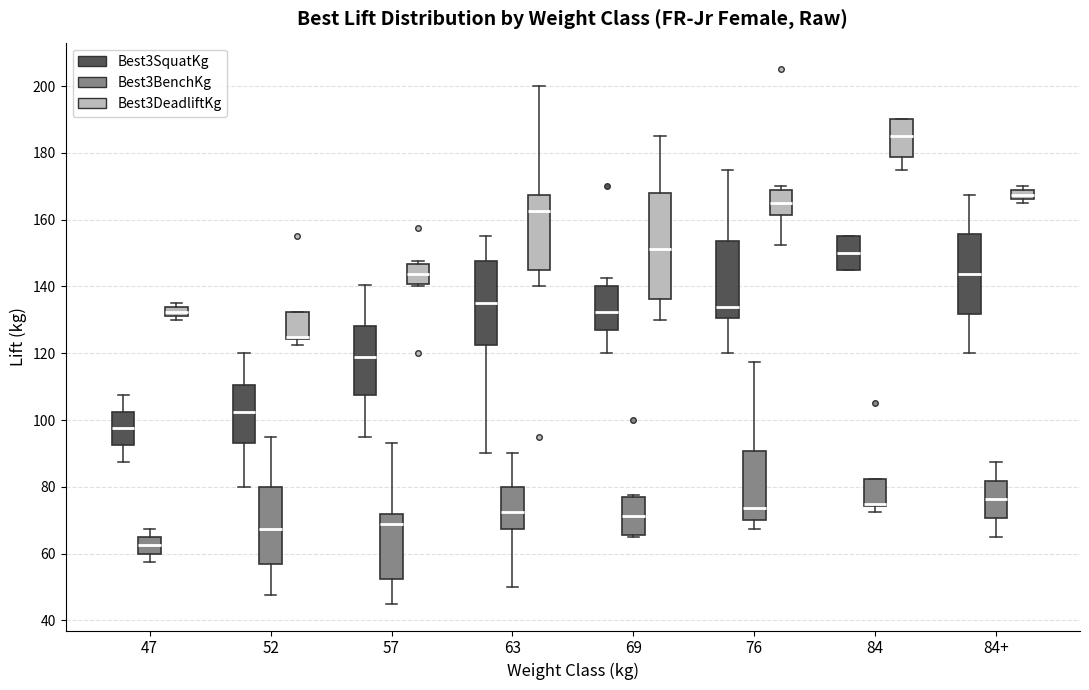

Comparing the boxes themselves (not the whiskers), which one is the tallest?

69 (Best3DeadliftKg)